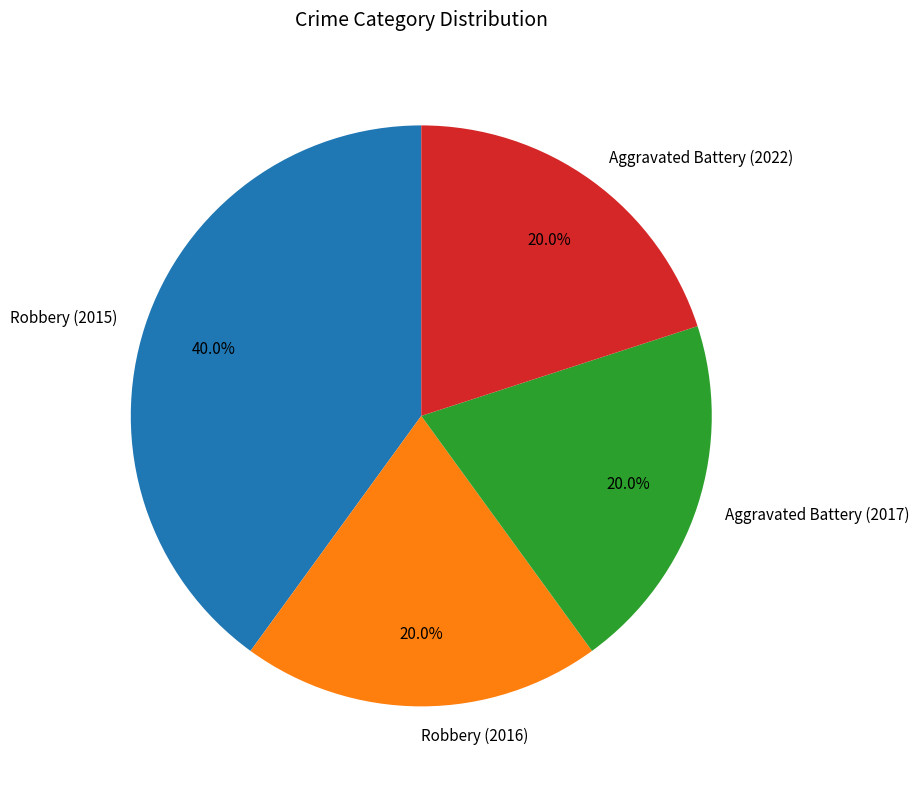

To the nearest percent, what is the average slice percentage?

25%